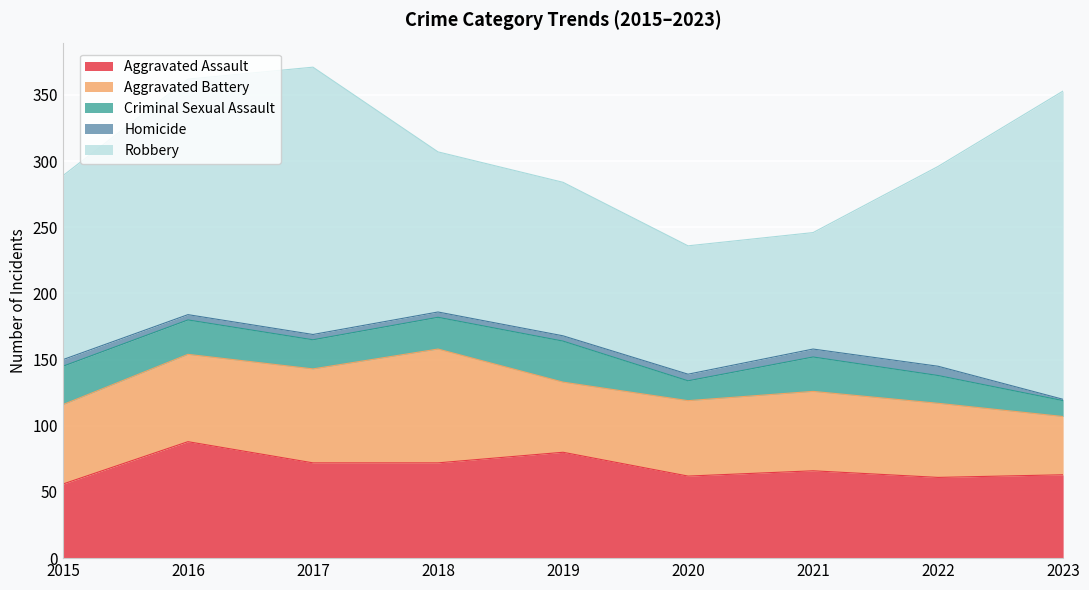

Reading left to right, list all the values displayed in this chart.

Aggravated Assault: 2015=56	2016=88	2017=72	2018=72	2019=80	2020=62	2021=66	2022=61	2023=63
Aggravated Battery: 2015=60	2016=66	2017=71	2018=86	2019=53	2020=57	2021=60	2022=56	2023=44
Criminal Sexual Assault: 2015=29	2016=26	2017=22	2018=24	2019=31	2020=15	2021=26	2022=21	2023=12
Homicide: 2015=5	2016=4	2017=4	2018=4	2019=4	2020=5	2021=6	2022=7	2023=1
Robbery: 2015=139	2016=178	2017=202	2018=121	2019=116	2020=97	2021=88	2022=151	2023=233